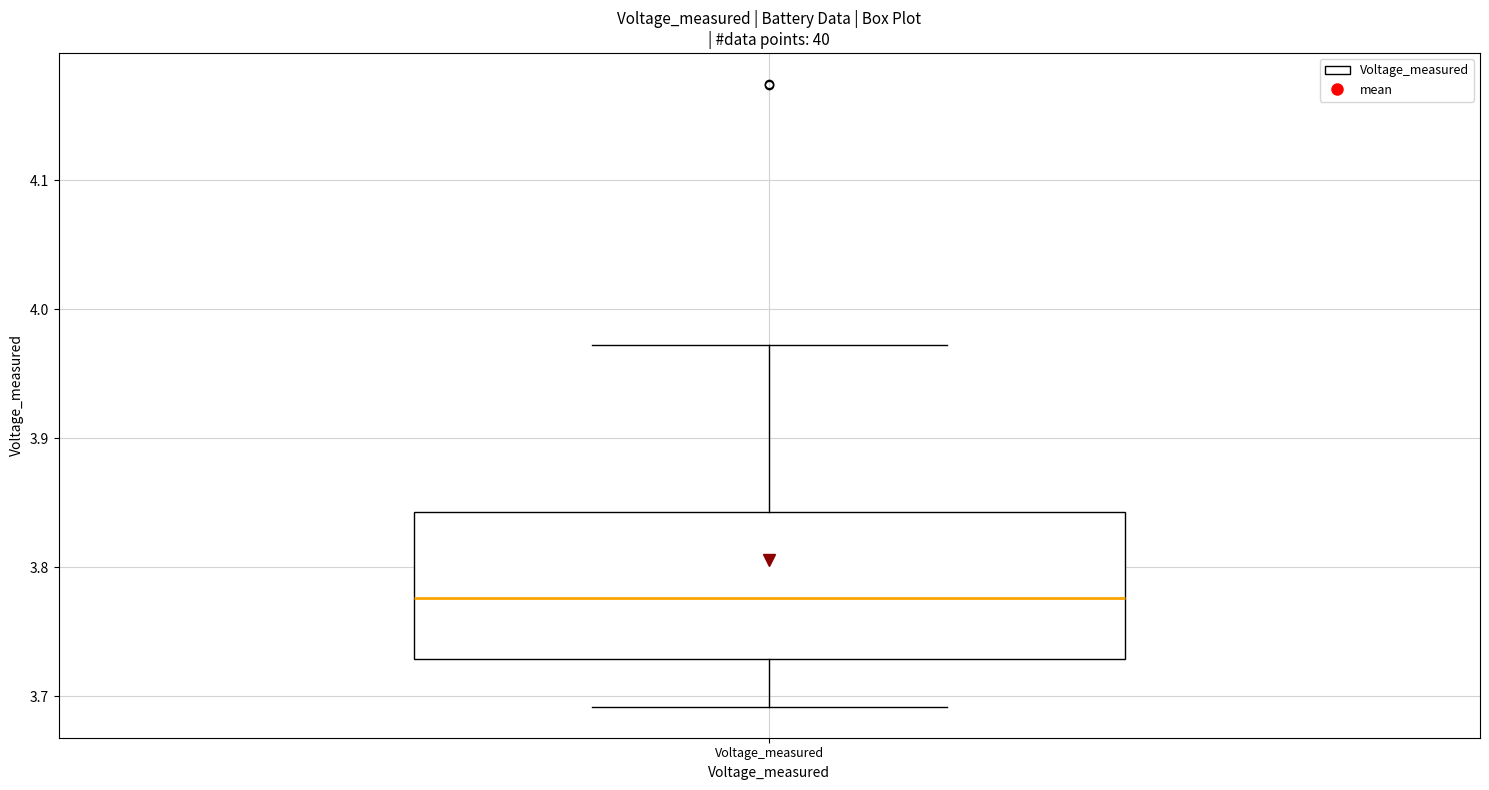

Transcribe this box plot: give where the median line is, the range the box spans, and where the two whiskers end, as read against the y-axis. The values are not printed on the chart, so give them approximately, as read against the axis.

median 3.78, box 3.73 to 3.84, whiskers 3.69 to 3.97